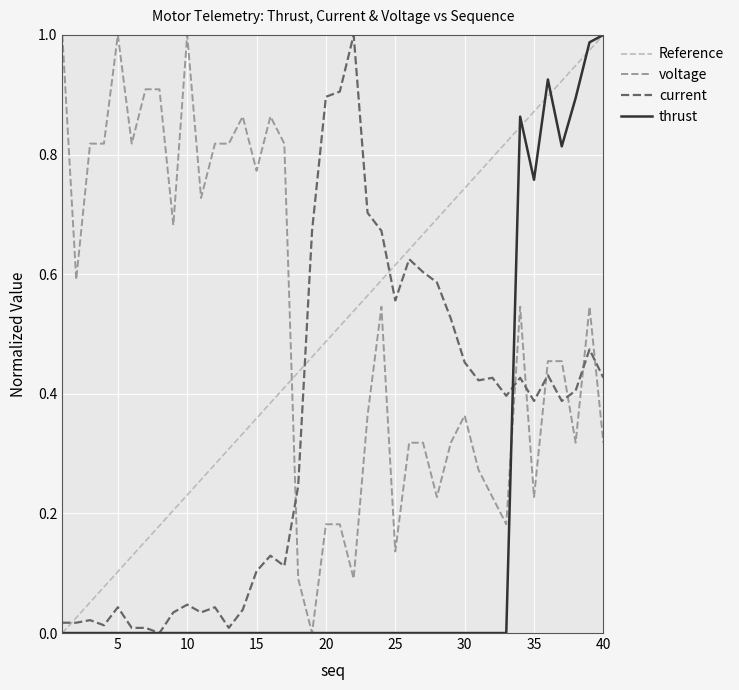

The value of thrust at 20 is 0.0. True or false?

True